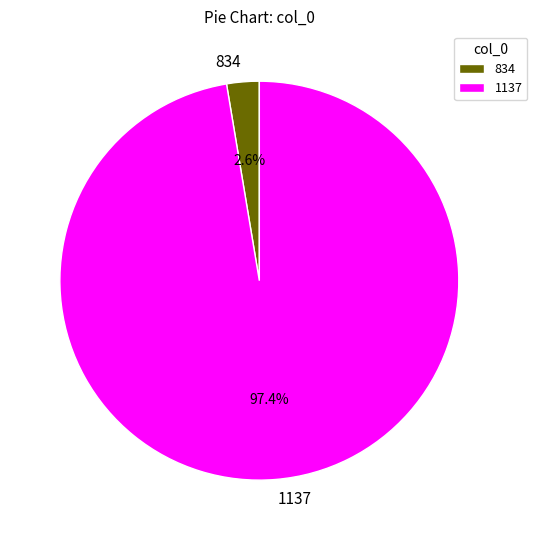

Count the number of slices in the pie.

2